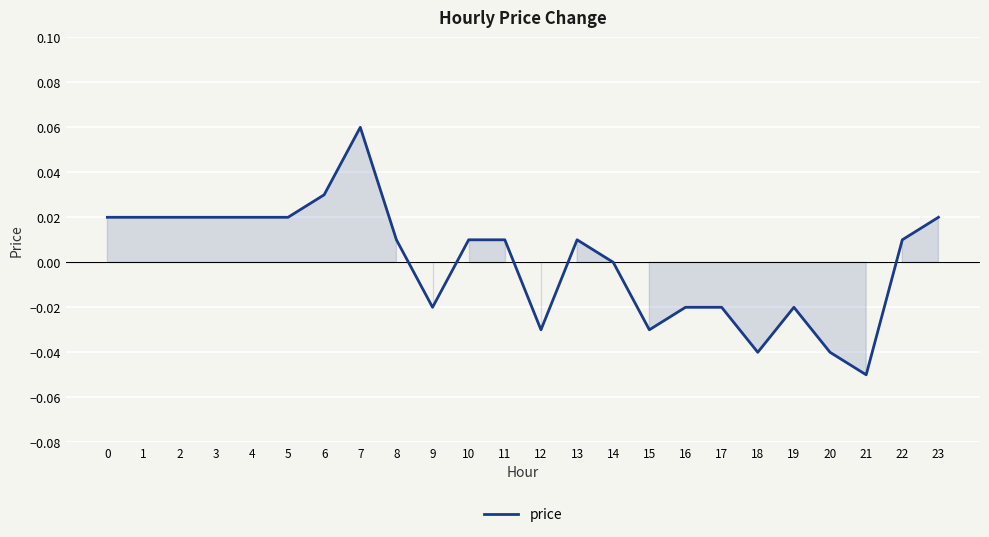

Is it true that the value at 1 is 0.0?

True